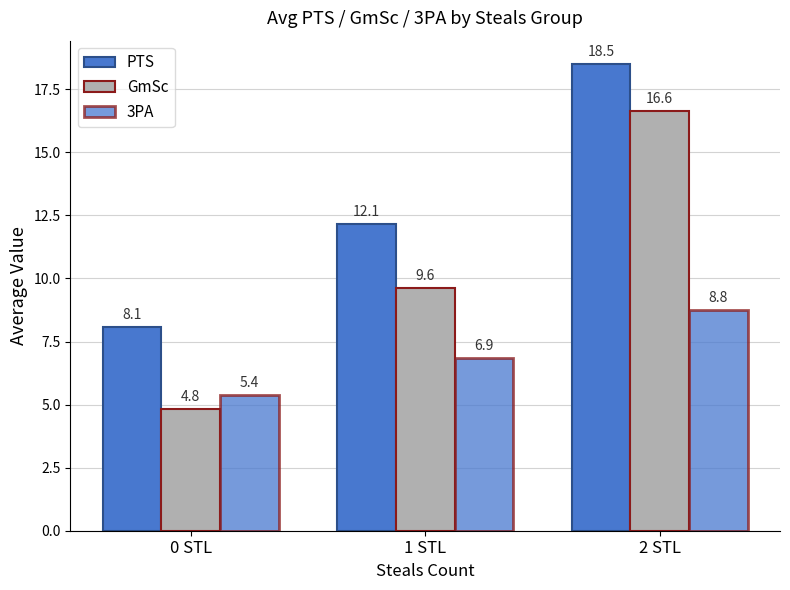

Does the chart contain any negative values?

No